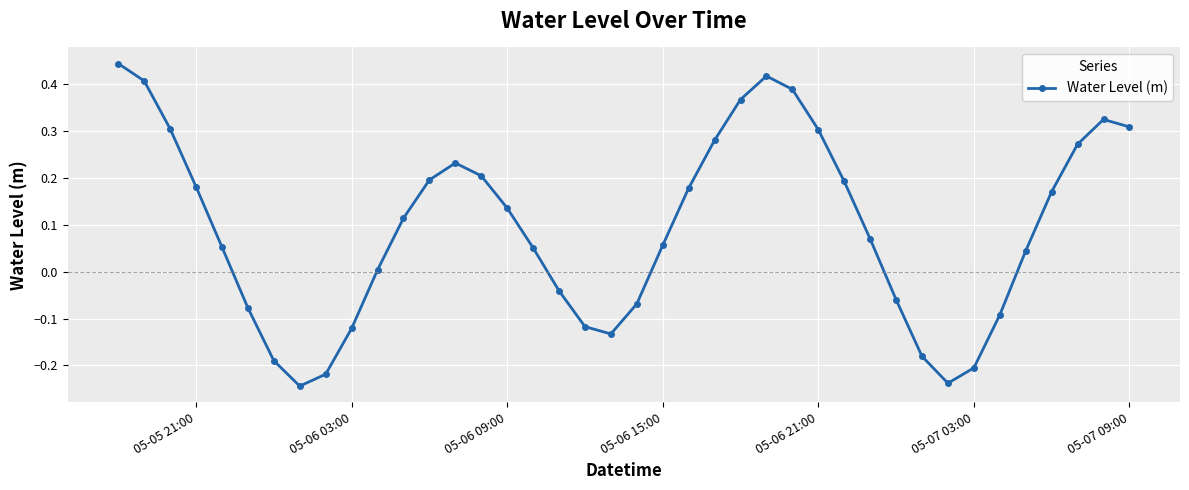

What is the sum of all values?

3.7